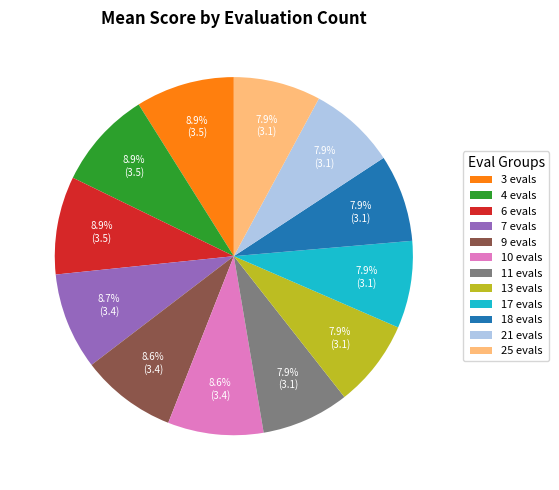

What is the ratio of the value at 11 evals to the value at 13 evals?

1.0